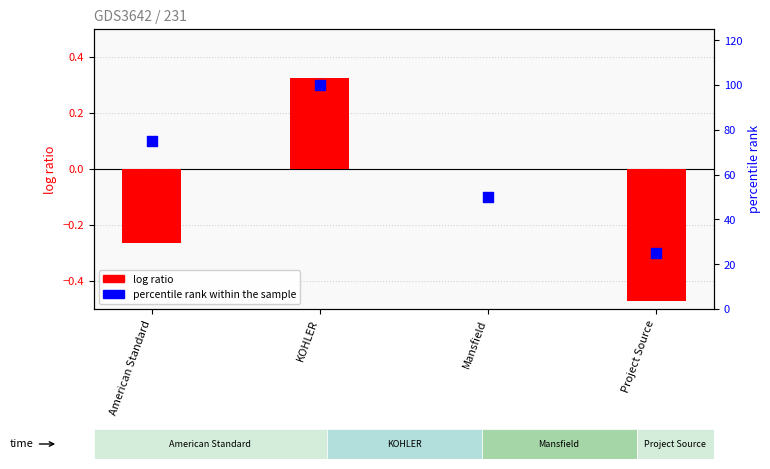

Which series contains the lowest Y value?

log ratio